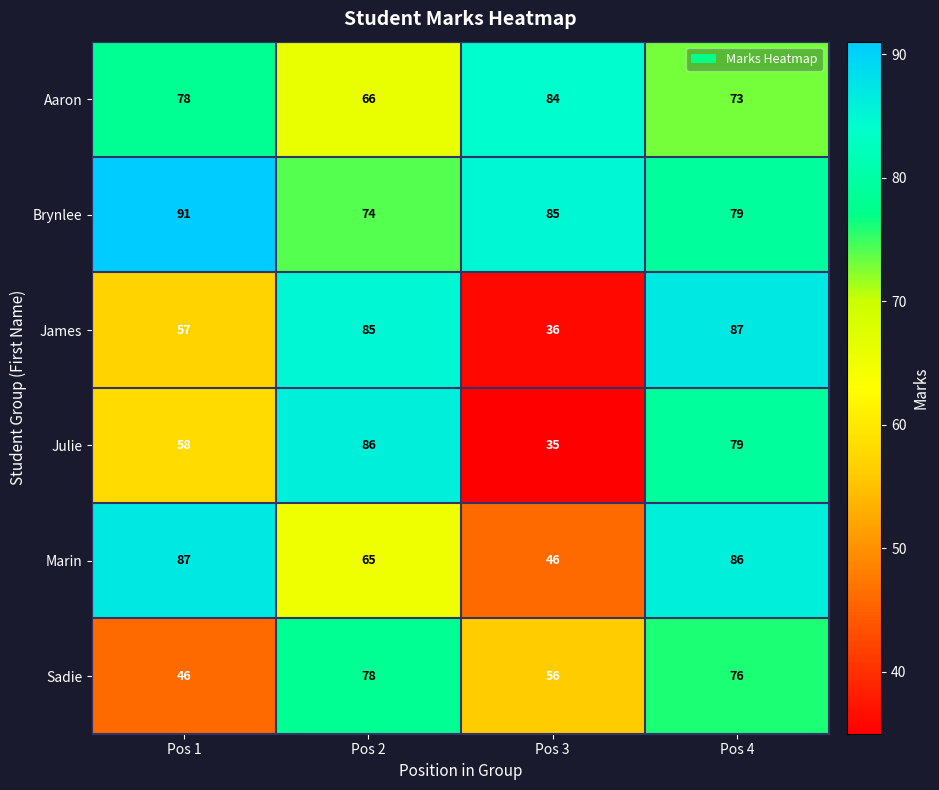

At which category does the chart reach its minimum across all series?

Pos 3